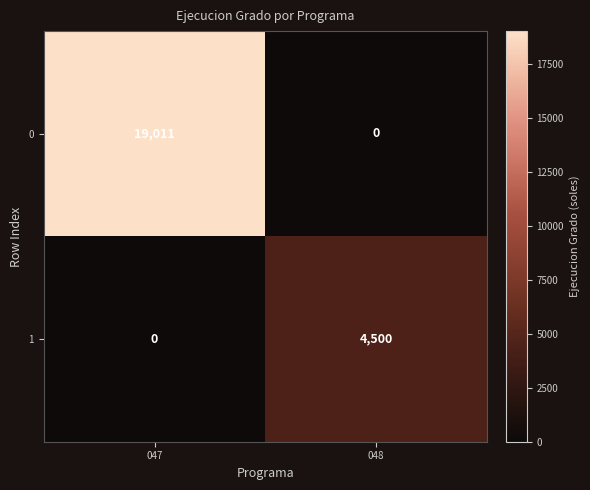

Which series changed the most between 047 and 048?

0